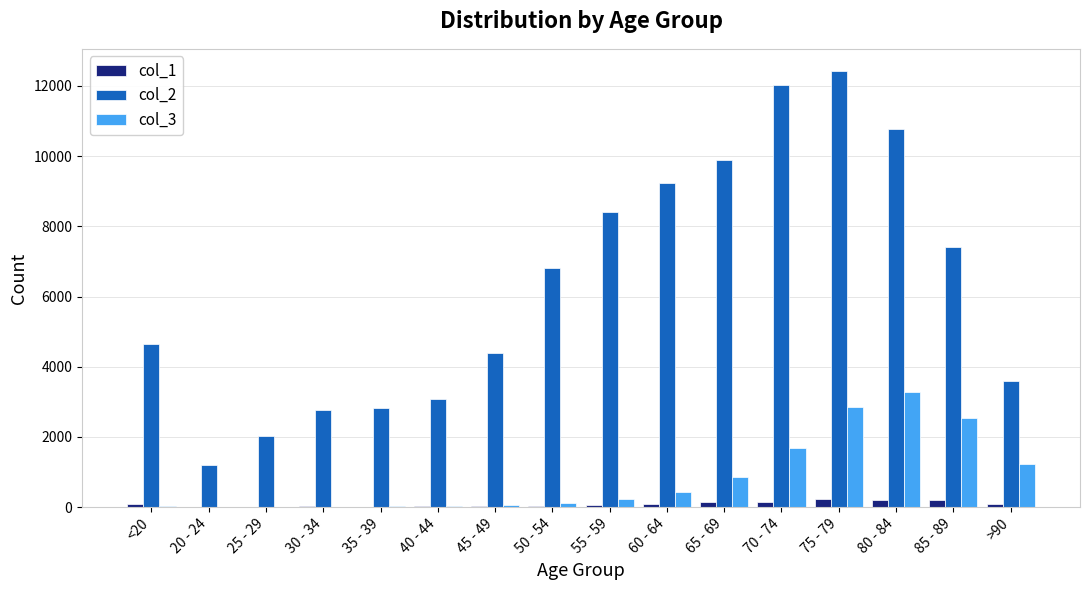

What is the maximum value shown in the chart?

12434